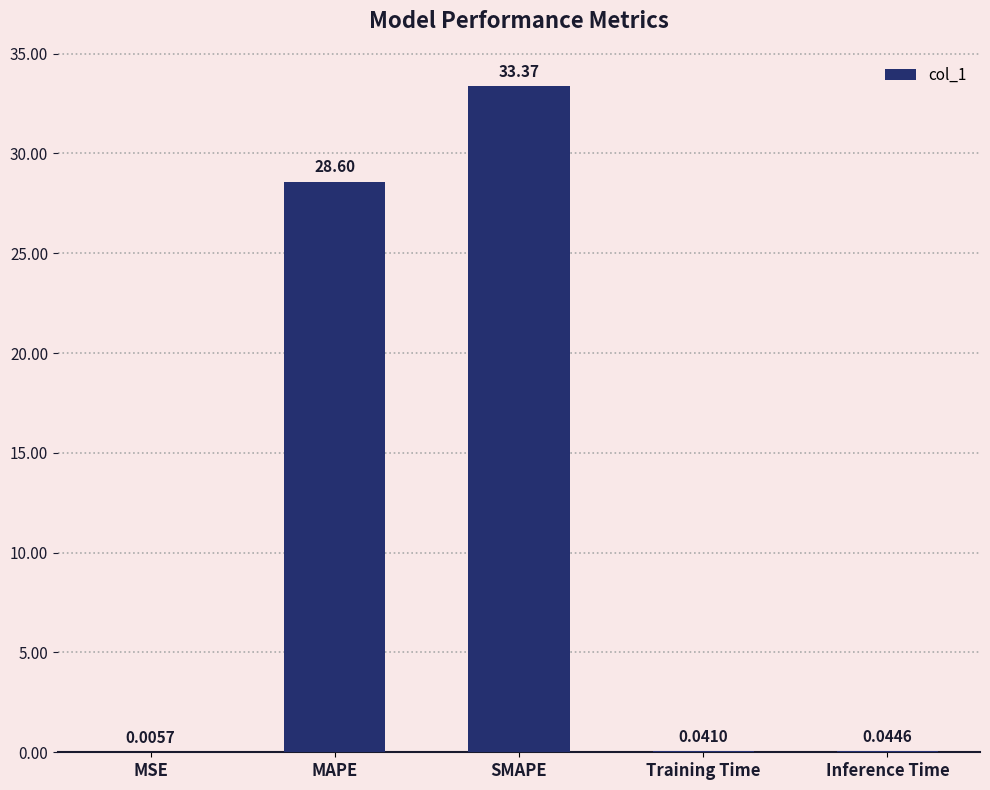

At which category does the chart reach its peak across all series?

SMAPE